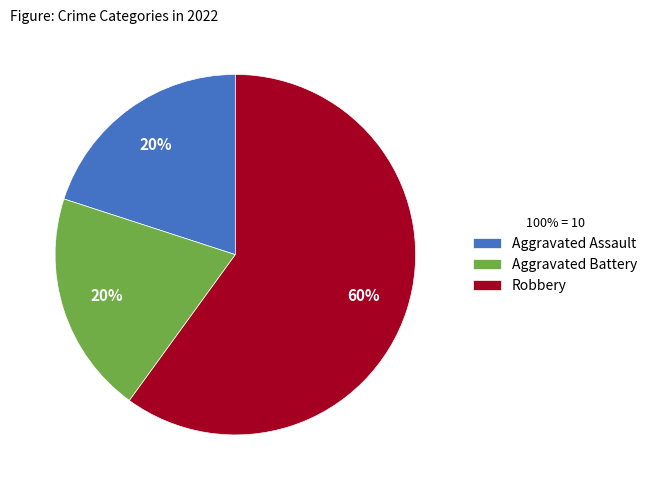

How many segments does this pie chart have?

3